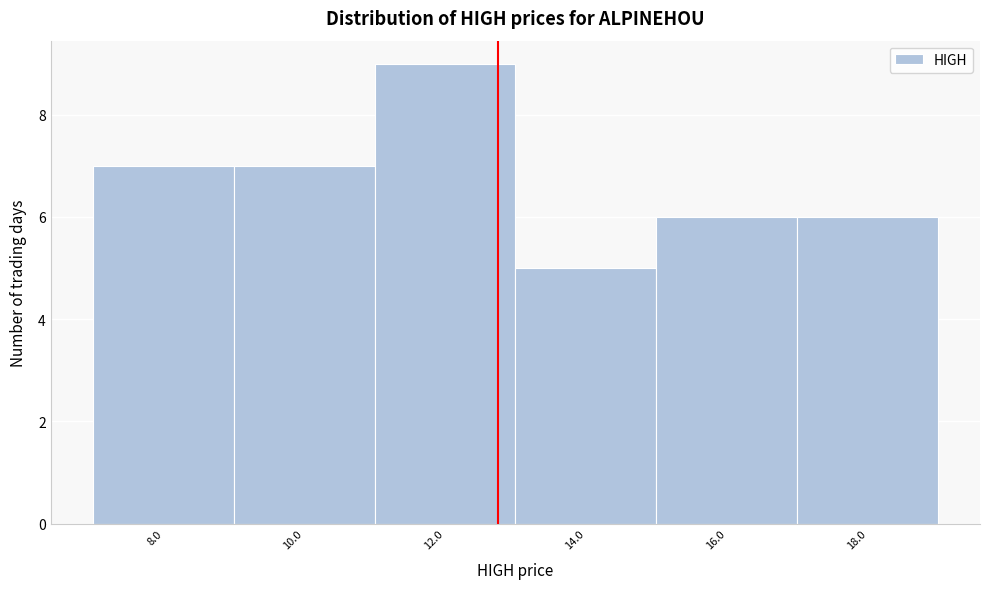

Reading left to right, what are all the values shown in this chart?

7	7	9	5	6	6